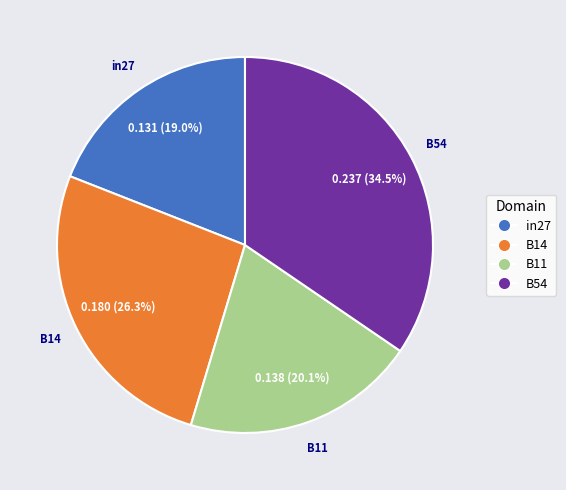

Is there any slice that represents more than half of the pie?

No